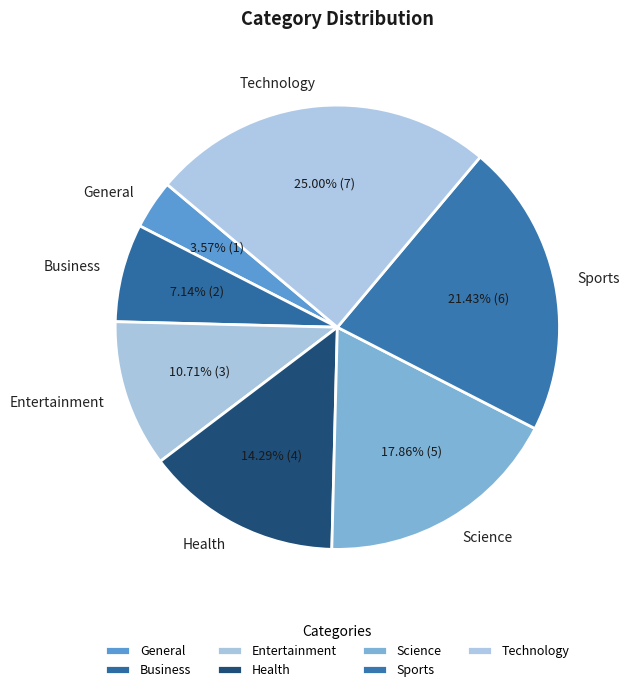

To the nearest percent, what is the combined percentage of Health and General?

18%